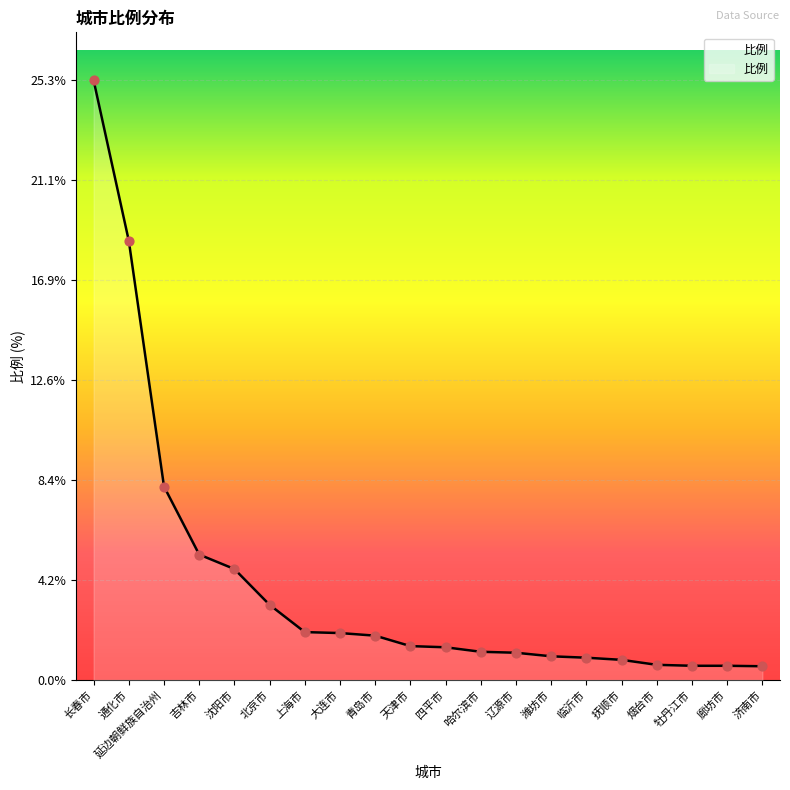

Between 廊坊市 and 临沂市, which is larger?

临沂市